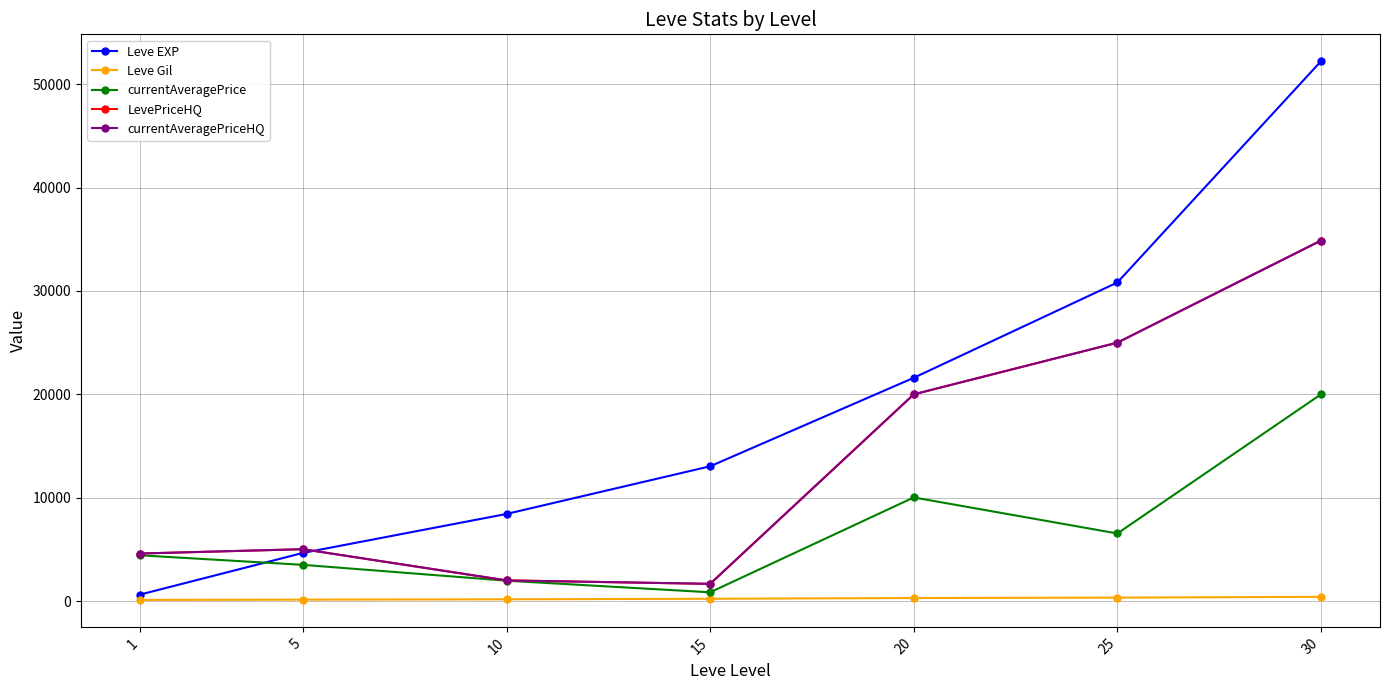

Where does the Leve Gil series first go above 226?

20